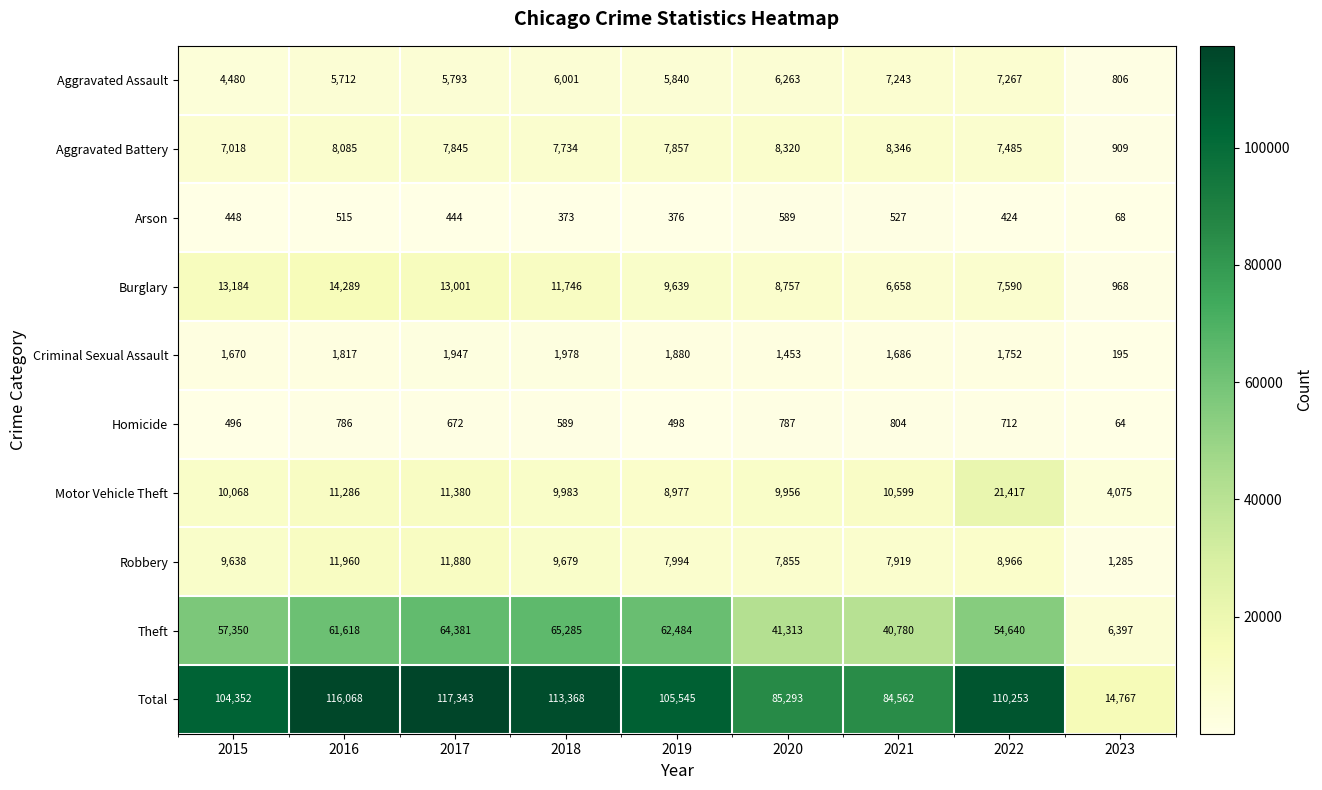

What is the maximum value for Homicide?

804